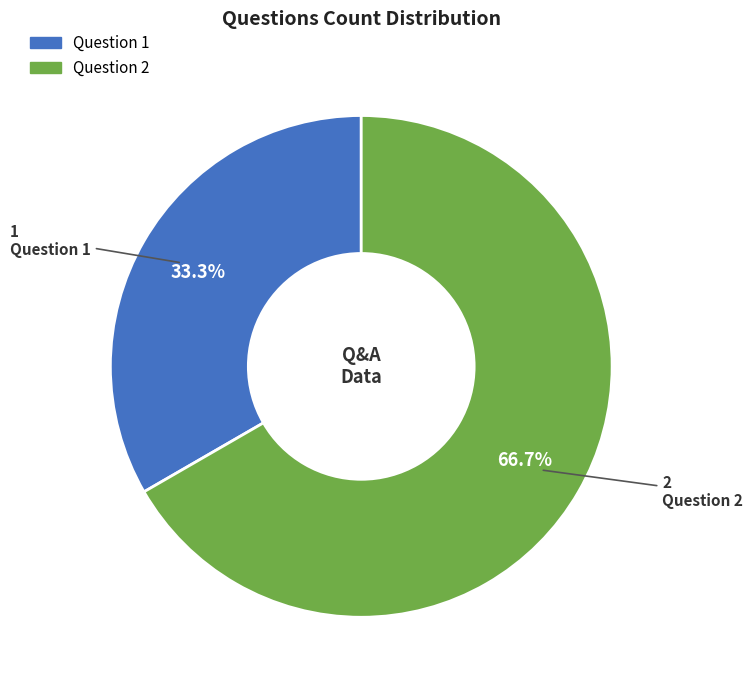

Which slice is the largest?

Question 2